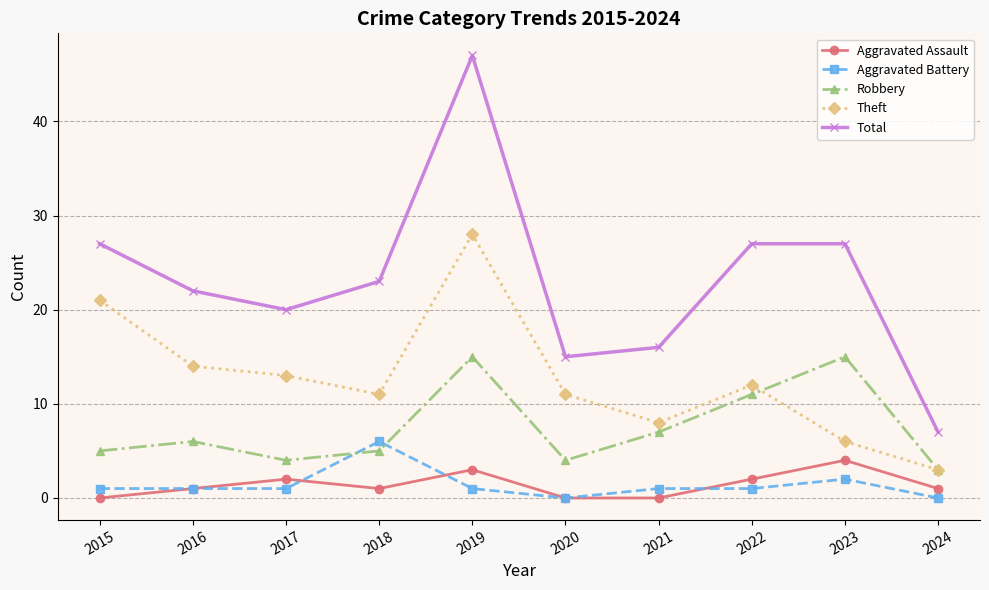

True or false: Total and Aggravated Assault intersect in this chart.

False